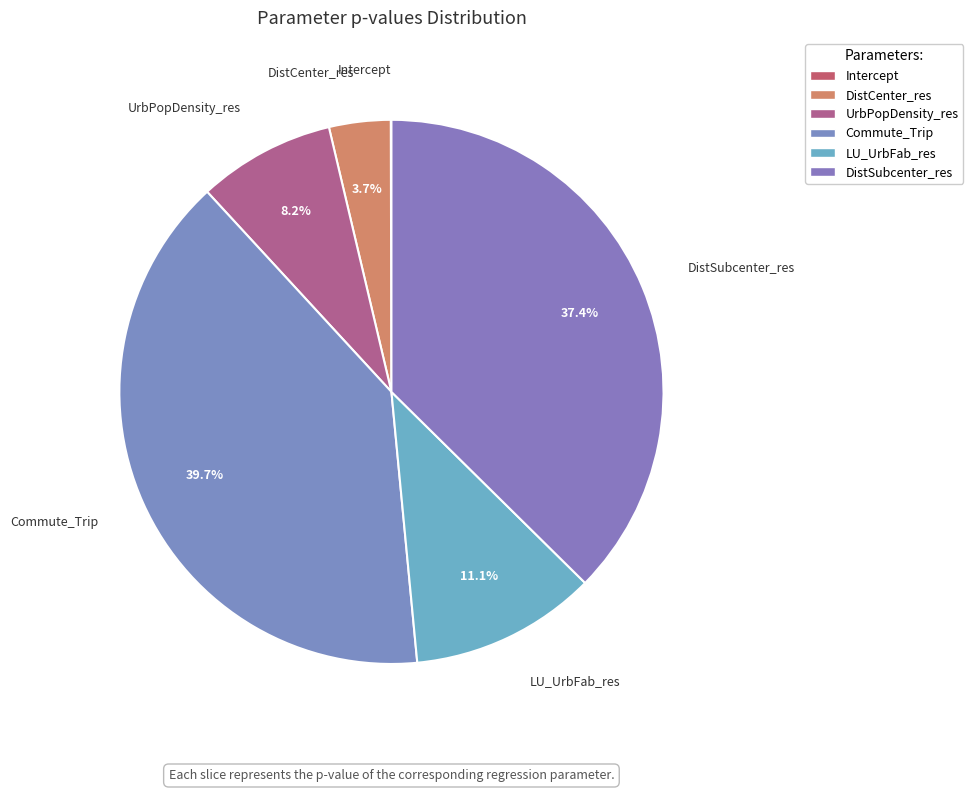

How many segments does this pie chart have?

6